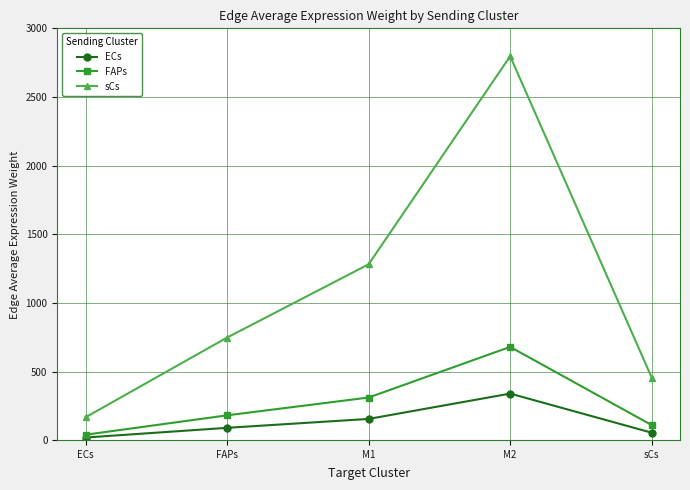

Which series has the largest total across all categories?

sCs